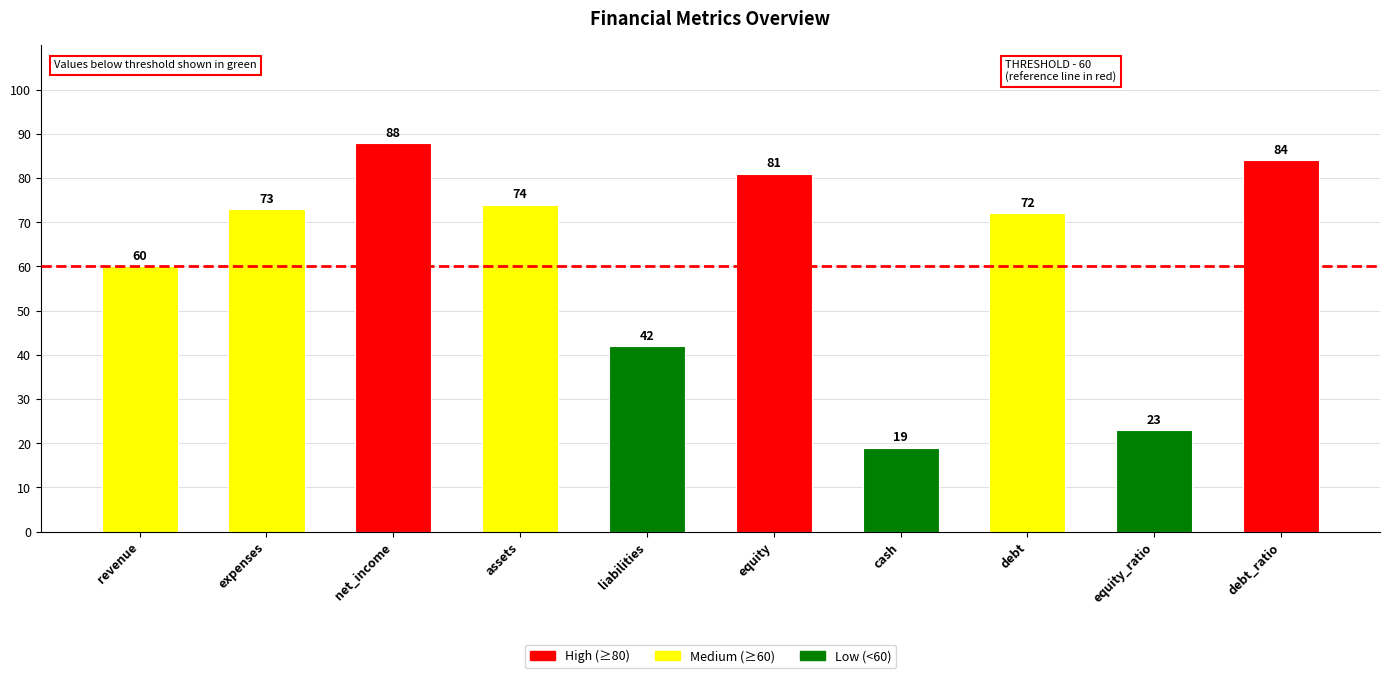

What value does the data have at assets, to the nearest 5?

75